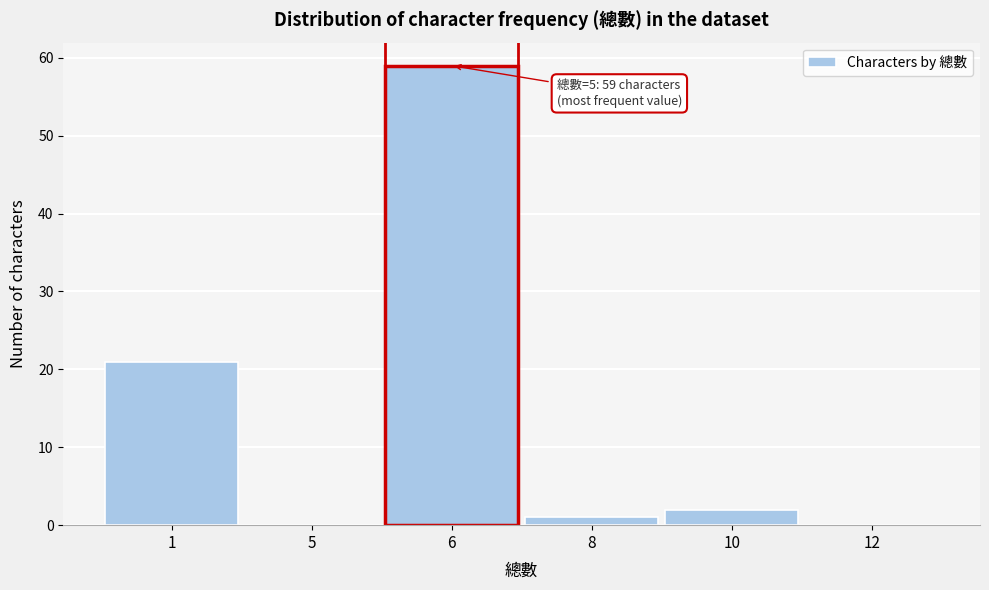

Reading left to right, what are all the values shown in this chart?

1=21	5=0	6=59	8=1	10=2	12=0